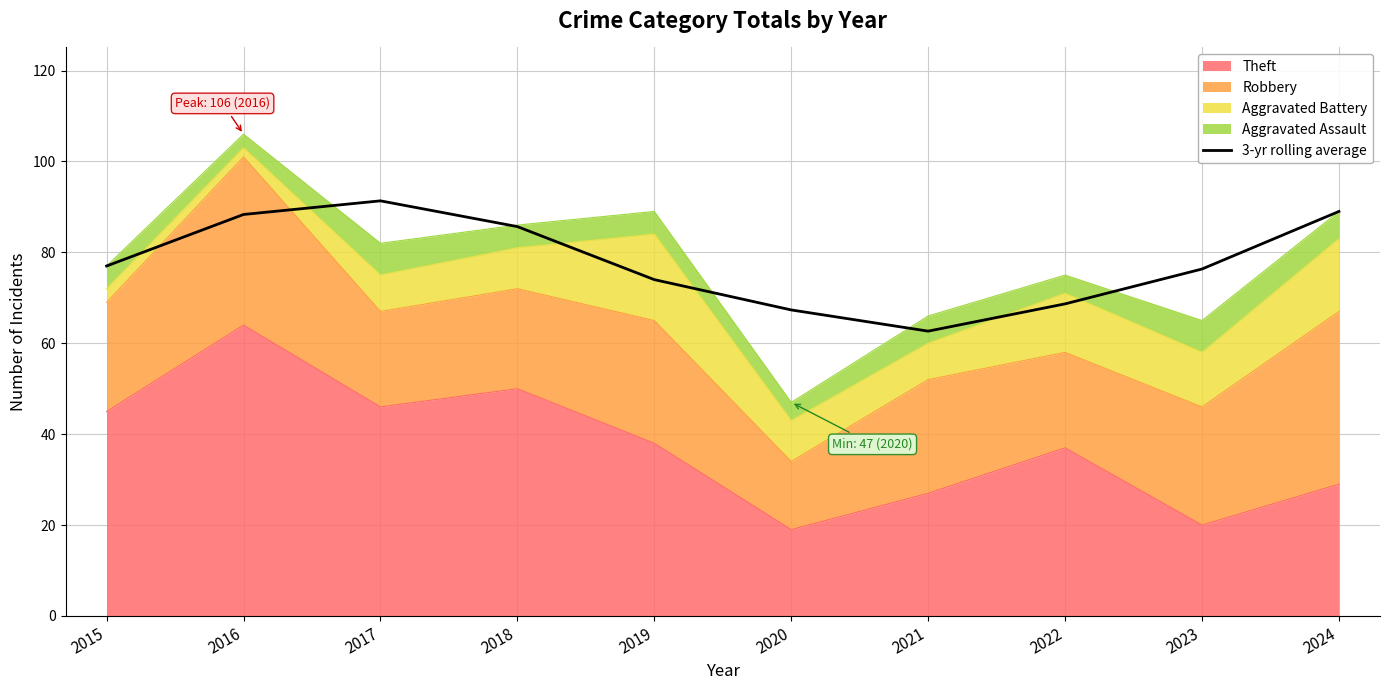

Reading right to left, transcribe all the data shown in this chart.

89.0	76.3	68.7	62.7	67.3	74.0	85.7	91.3	88.3	77.0